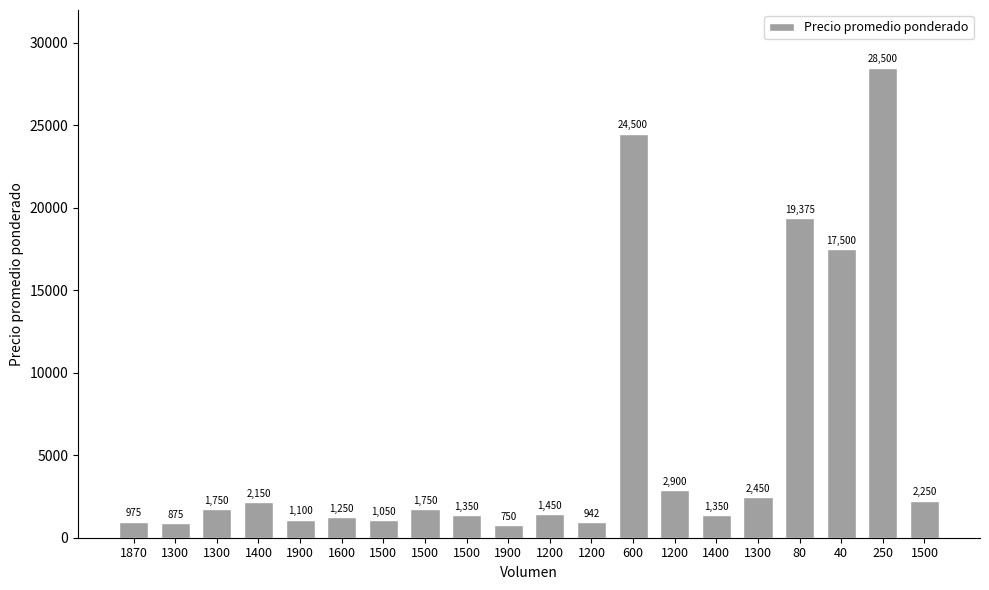

What is the greatest value displayed?

28500